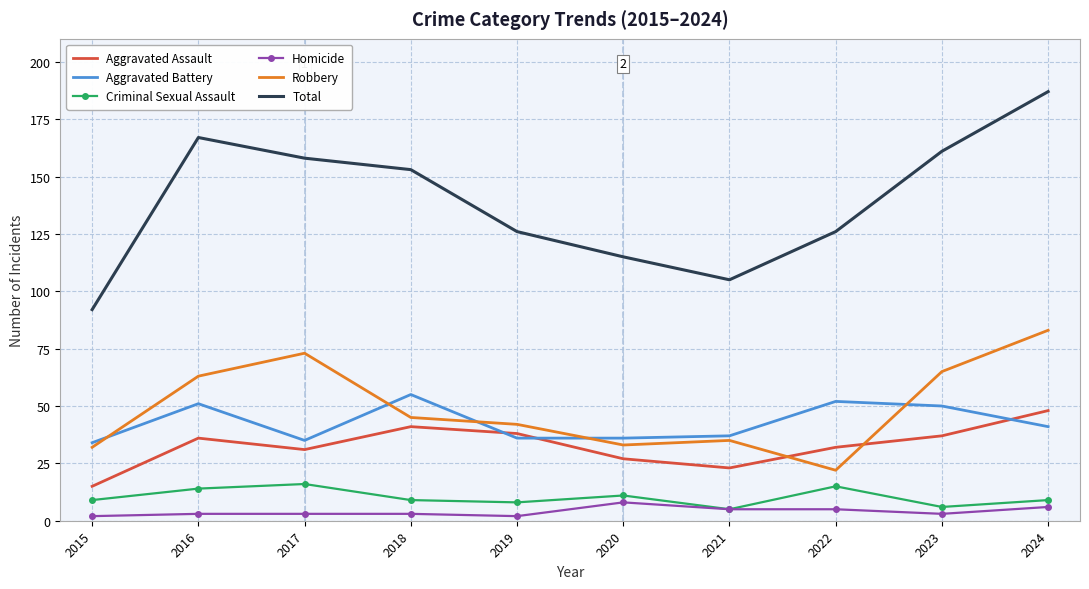

Is the value of Criminal Sexual Assault at 2020 greater than the value of Total at 2023?

No